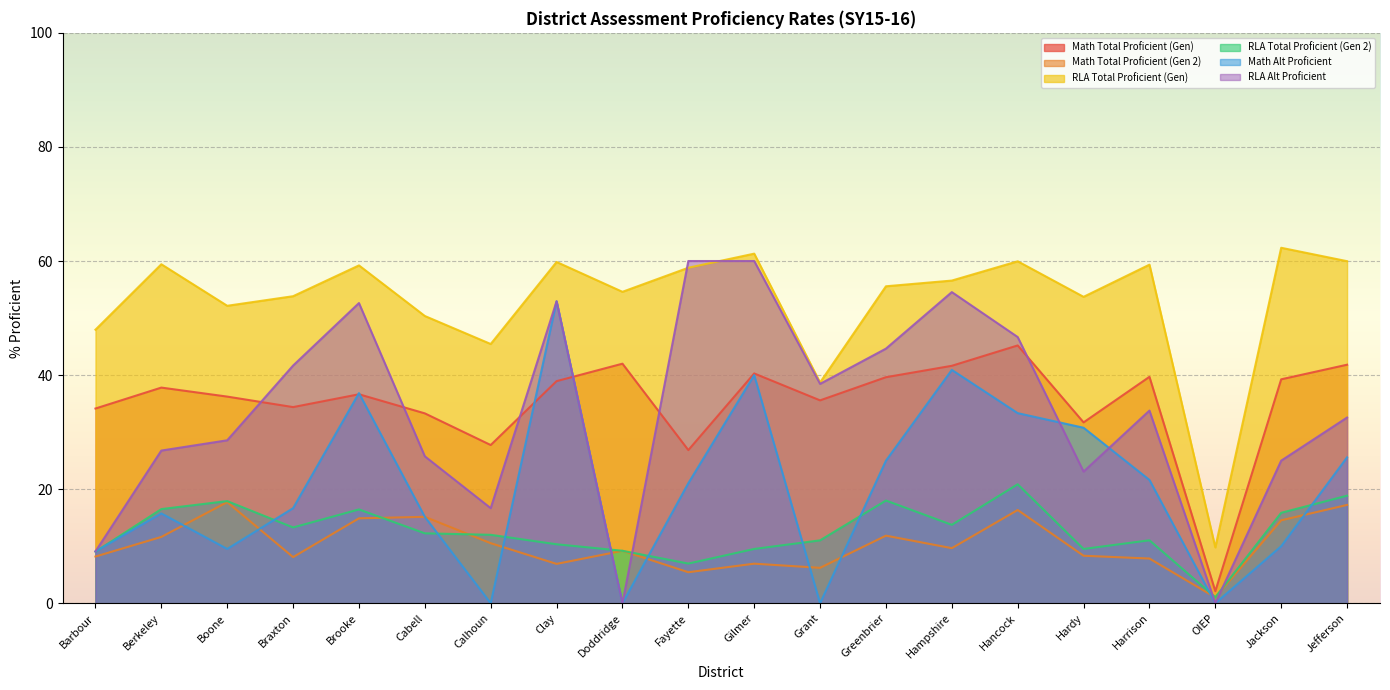

What is the label of the 10th point from the left?

Fayette